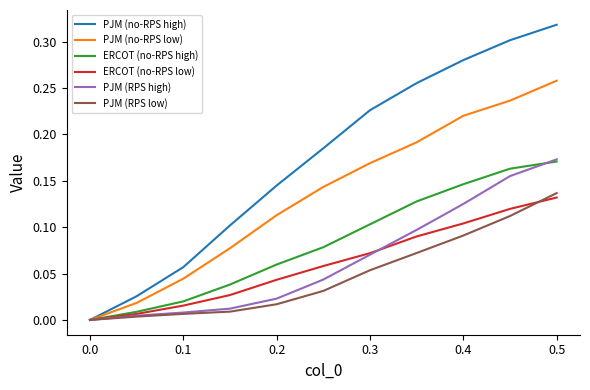

Which series has the largest total across all categories?

PJM (no-RPS high)